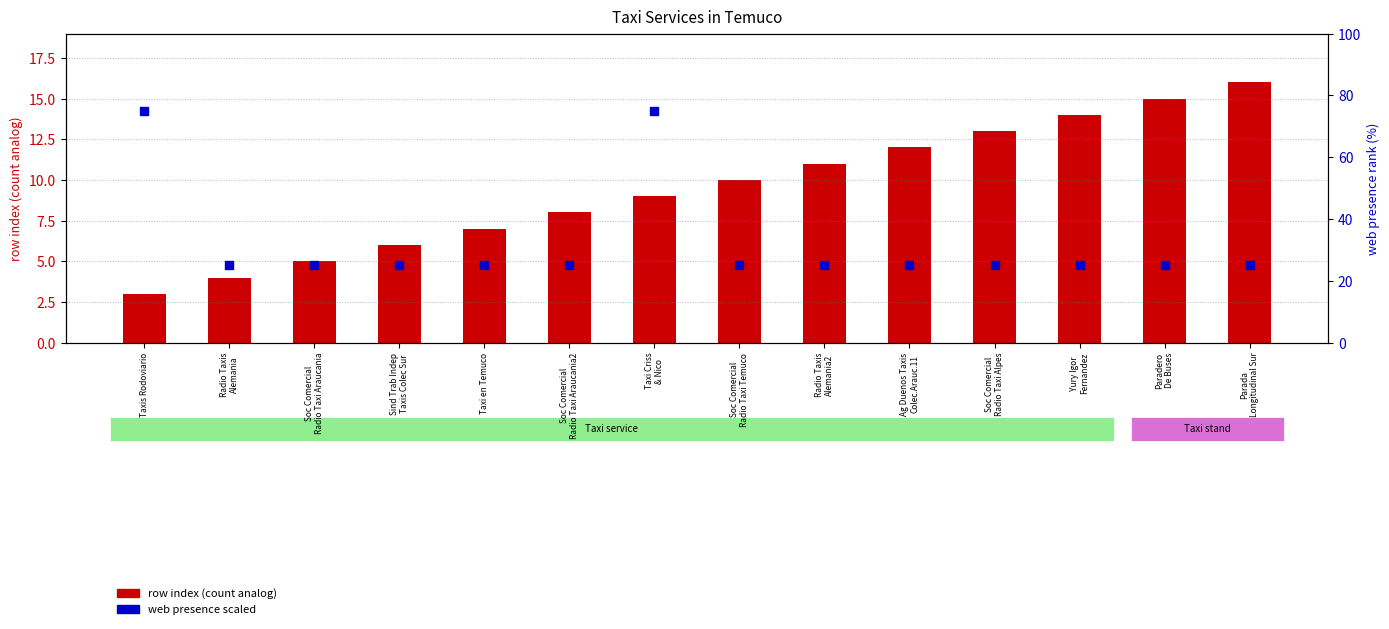

Which series has the largest total across all categories?

web presence (0 or 1) scaled